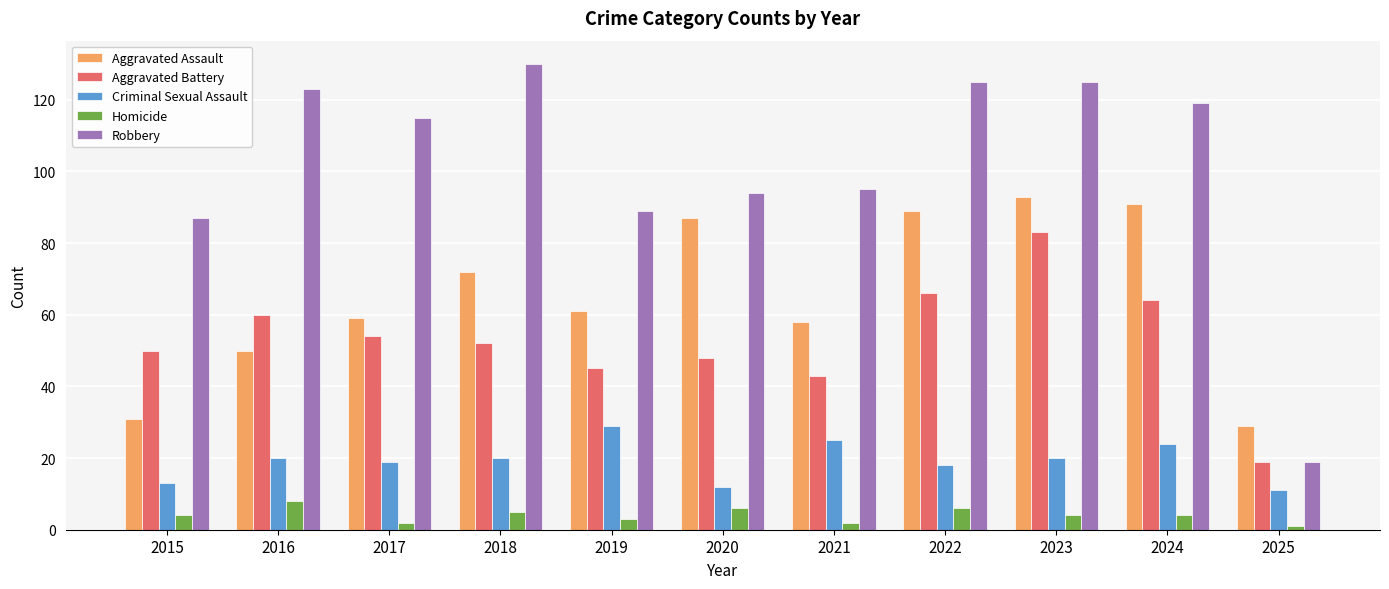

What is the difference between the second highest and minimum values in the Aggravated Assault series?

62